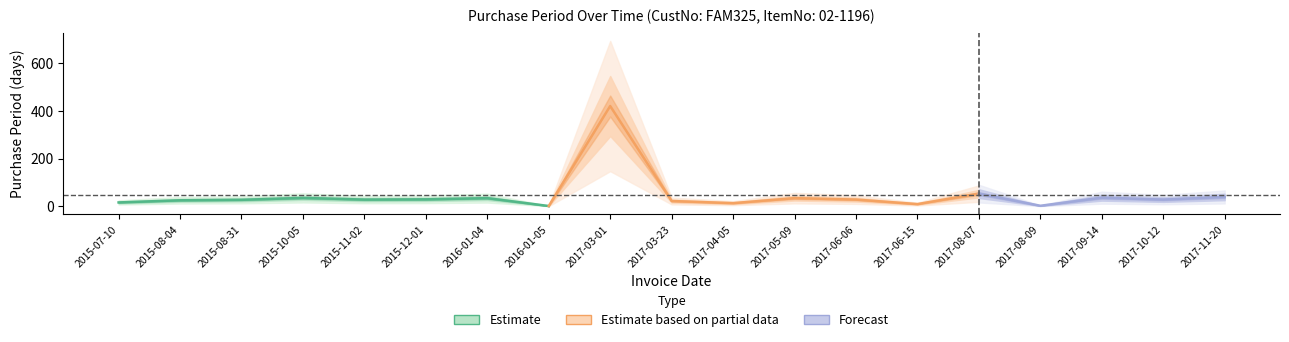

How many data points does each series have?

19